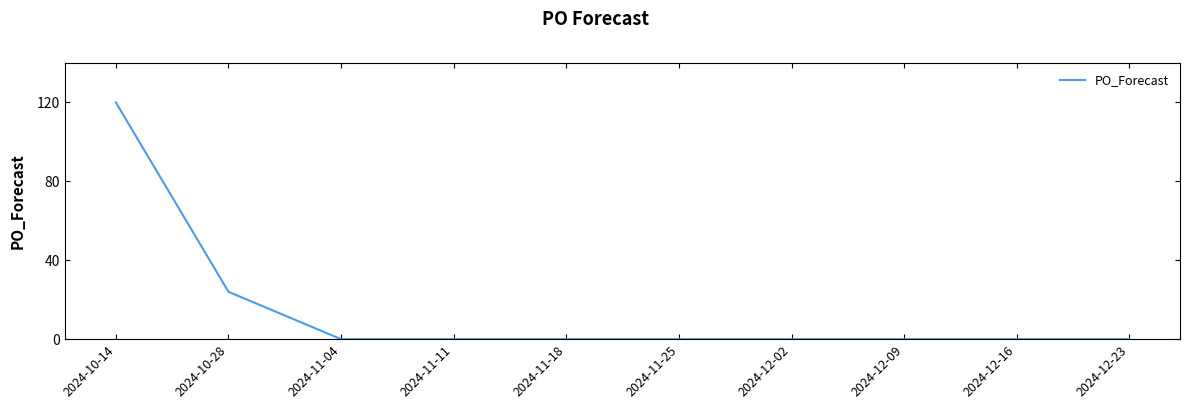

Which label corresponds to the largest value in the chart?

2024-10-14